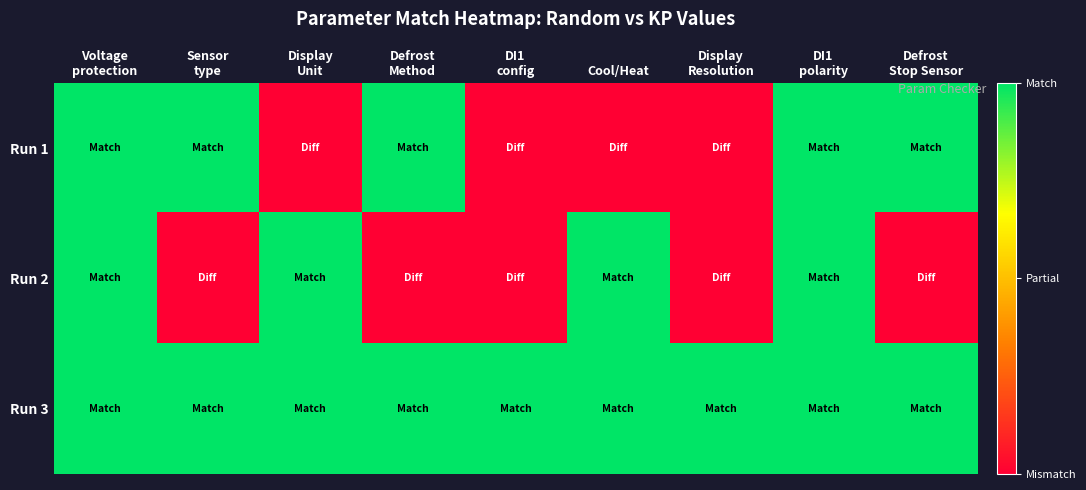

Which series has the largest total across all categories?

Run 3